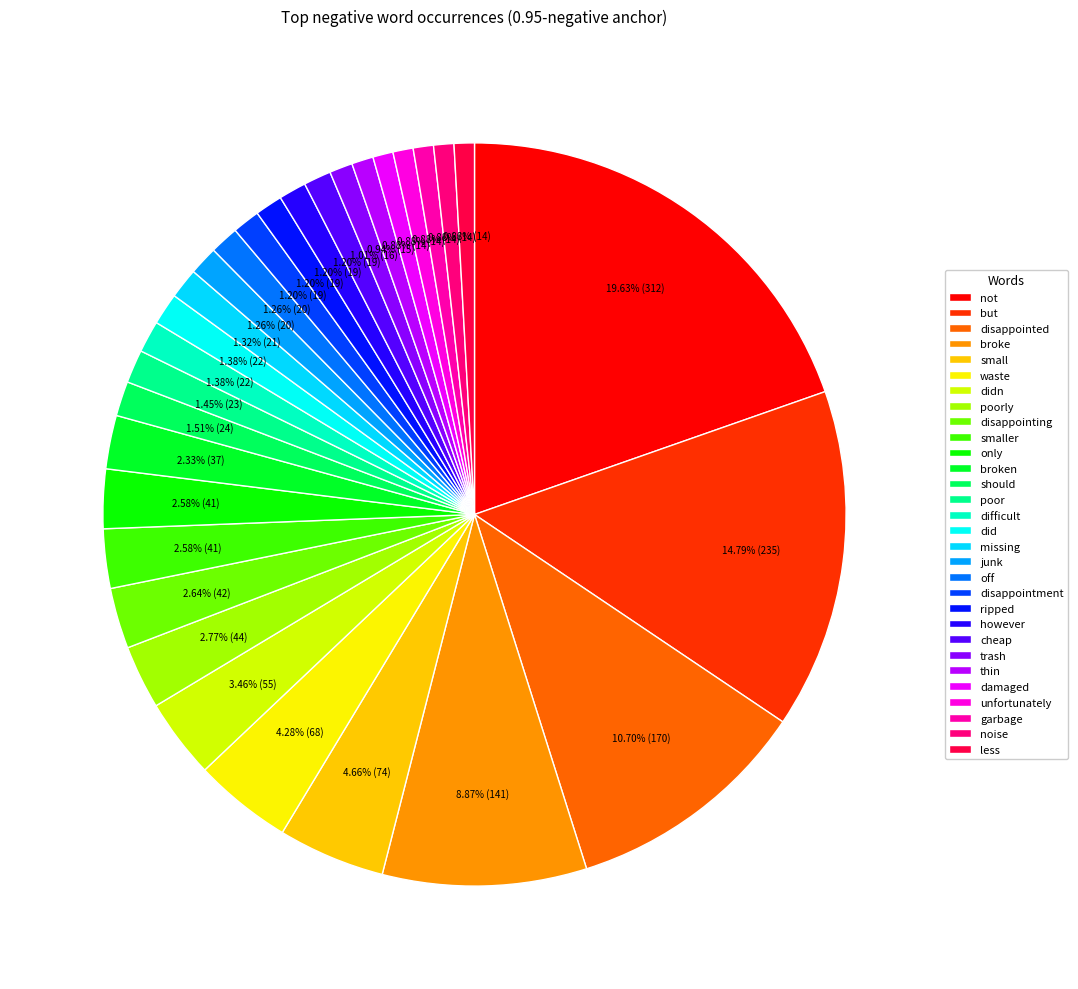

Rank the categories by value from highest to lowest.

not, but, disappointed, broke, small, waste, didn, poorly, disappointing, smaller, only, broken, should, poor, difficult, did, missing, junk, off, disappointment, ripped, however, cheap, trash, thin, damaged, unfortunately, garbage, noise, less